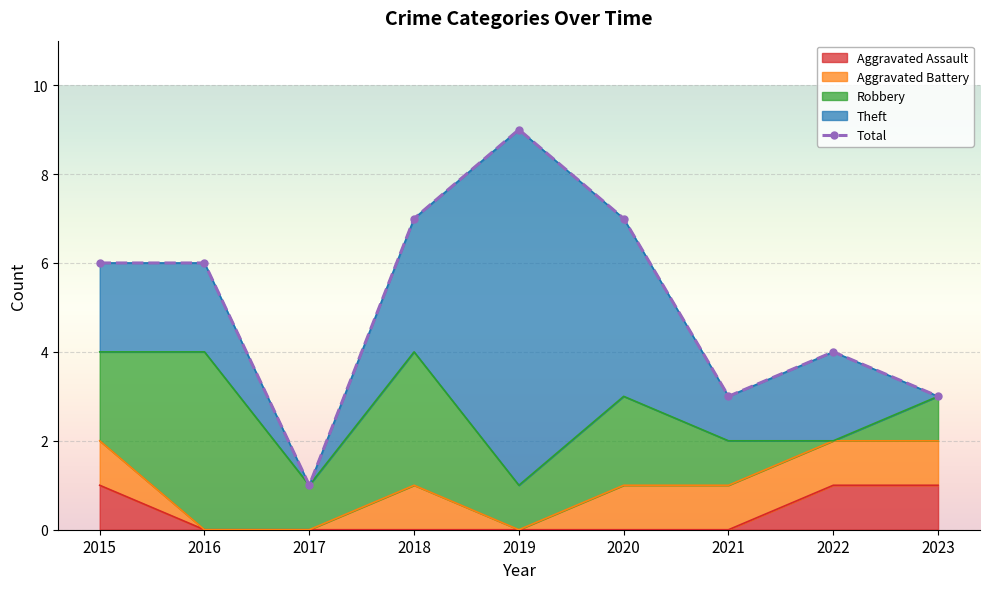

What is the difference between the second highest and minimum values in the Robbery series?

3